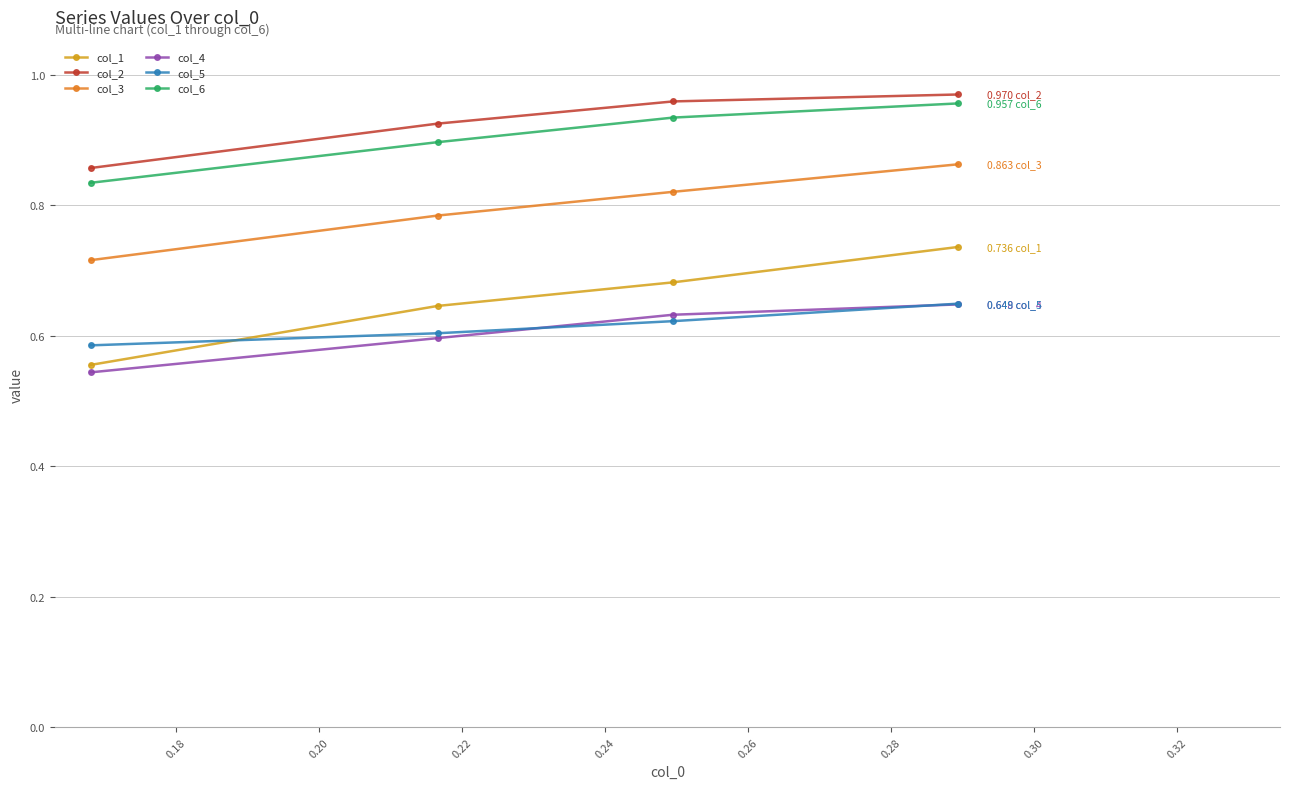

True or false: col_5 and col_3 intersect in this chart.

False